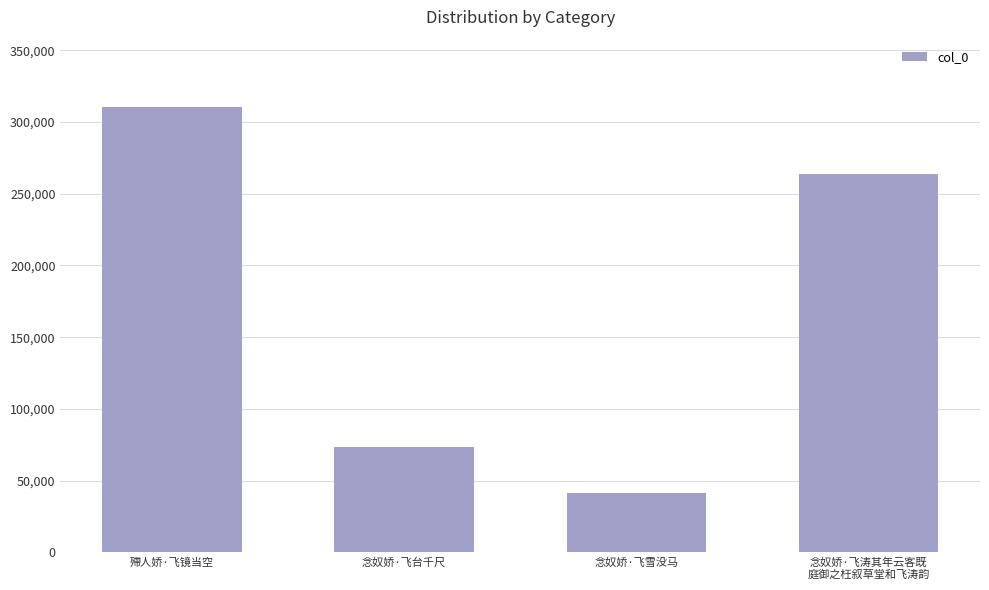

Reading left to right, extract all data points from this chart.

殢人娇·飞镜当空=310774	念奴娇·飞台千尺=73718	念奴娇·飞雪没马=41727	念奴娇·飞涛其年云客既
庭御之枉叙草堂和飞涛韵=263636